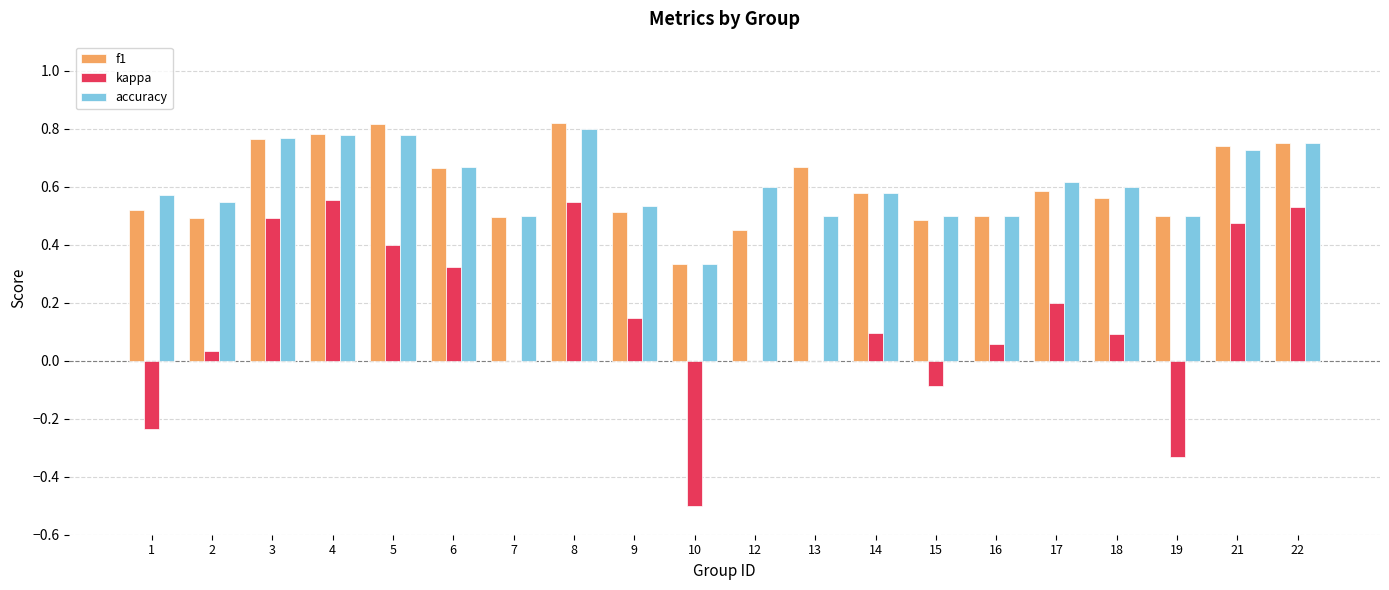

What is the sum of the f1 values at 17 and 14?

1.2